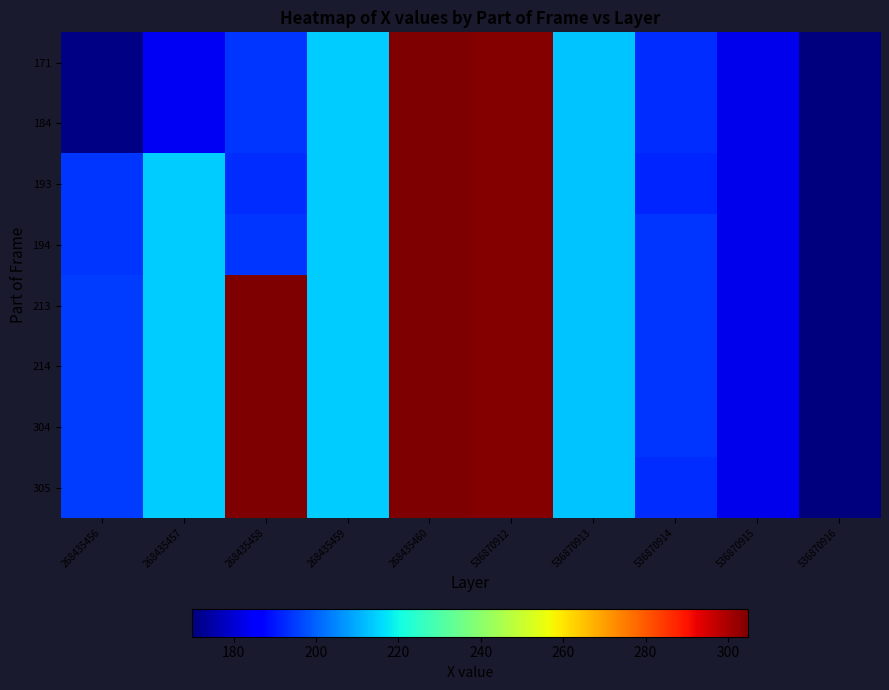

Reading left to right, list all the values displayed in this chart.

171: 268435456=171	268435457=184	268435458=194	268435459=214	268435460=305	536870912=304	536870913=213	536870914=193	536870915=183	536870916=170
184: 268435456=171	268435457=184	268435458=194	268435459=214	268435460=305	536870912=304	536870913=213	536870914=193	536870915=183	536870916=170
193: 268435456=194	268435457=214	268435458=193	268435459=214	268435460=305	536870912=304	536870913=213	536870914=192	536870915=183	536870916=170
194: 268435456=194	268435457=214	268435458=194	268435459=214	268435460=305	536870912=304	536870913=213	536870914=194	536870915=183	536870916=170
213: 268435456=195	268435457=214	268435458=305	268435459=214	268435460=305	536870912=304	536870913=213	536870914=194	536870915=183	536870916=170
214: 268435456=195	268435457=214	268435458=305	268435459=214	268435460=305	536870912=304	536870913=213	536870914=194	536870915=183	536870916=170
304: 268435456=195	268435457=214	268435458=305	268435459=214	268435460=305	536870912=304	536870913=213	536870914=194	536870915=183	536870916=170
305: 268435456=195	268435457=214	268435458=305	268435459=214	268435460=305	536870912=304	536870913=213	536870914=193	536870915=183	536870916=170